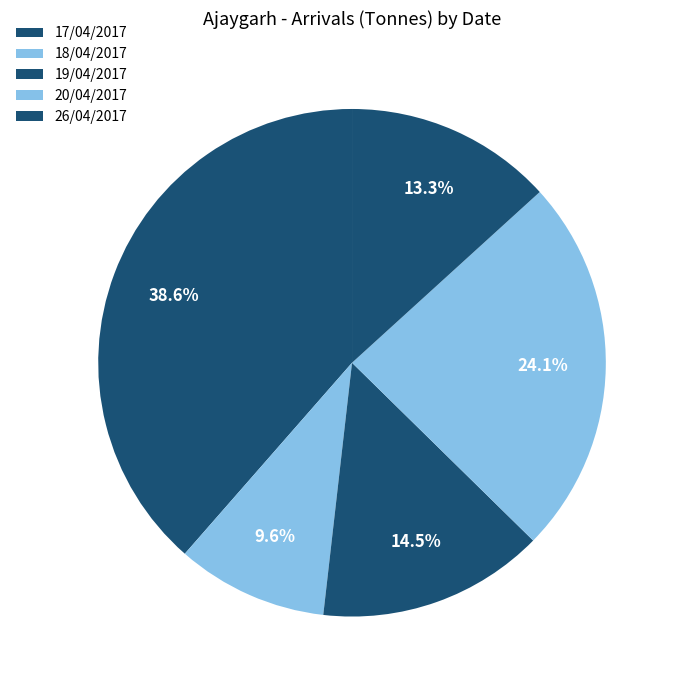

Is there any slice that represents more than half of the pie?

No